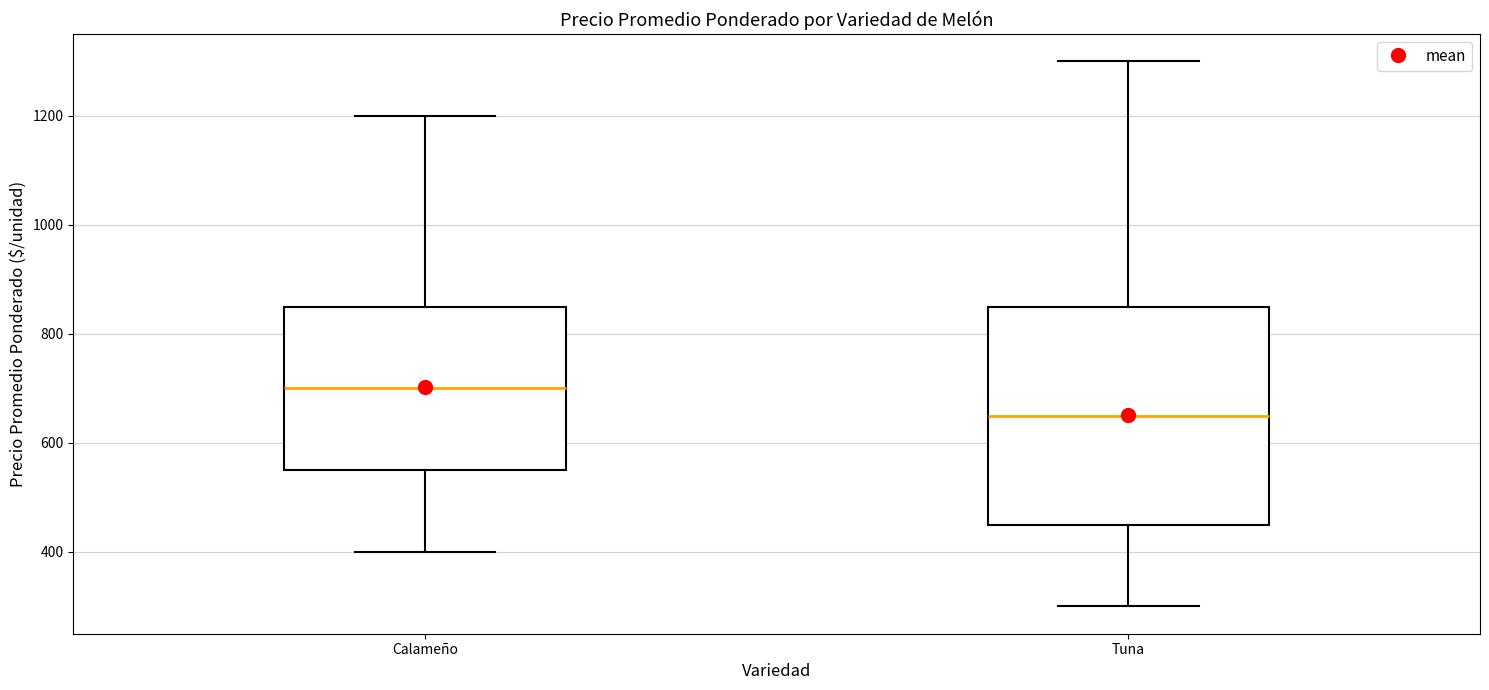

Which box's median line is the lowest?

Tuna